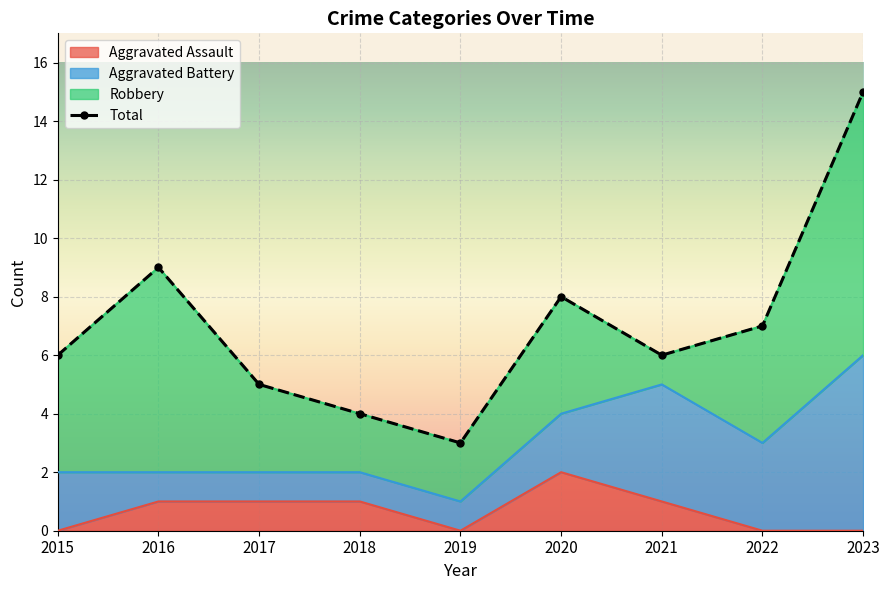

What is the difference between the second highest and second lowest values?

5